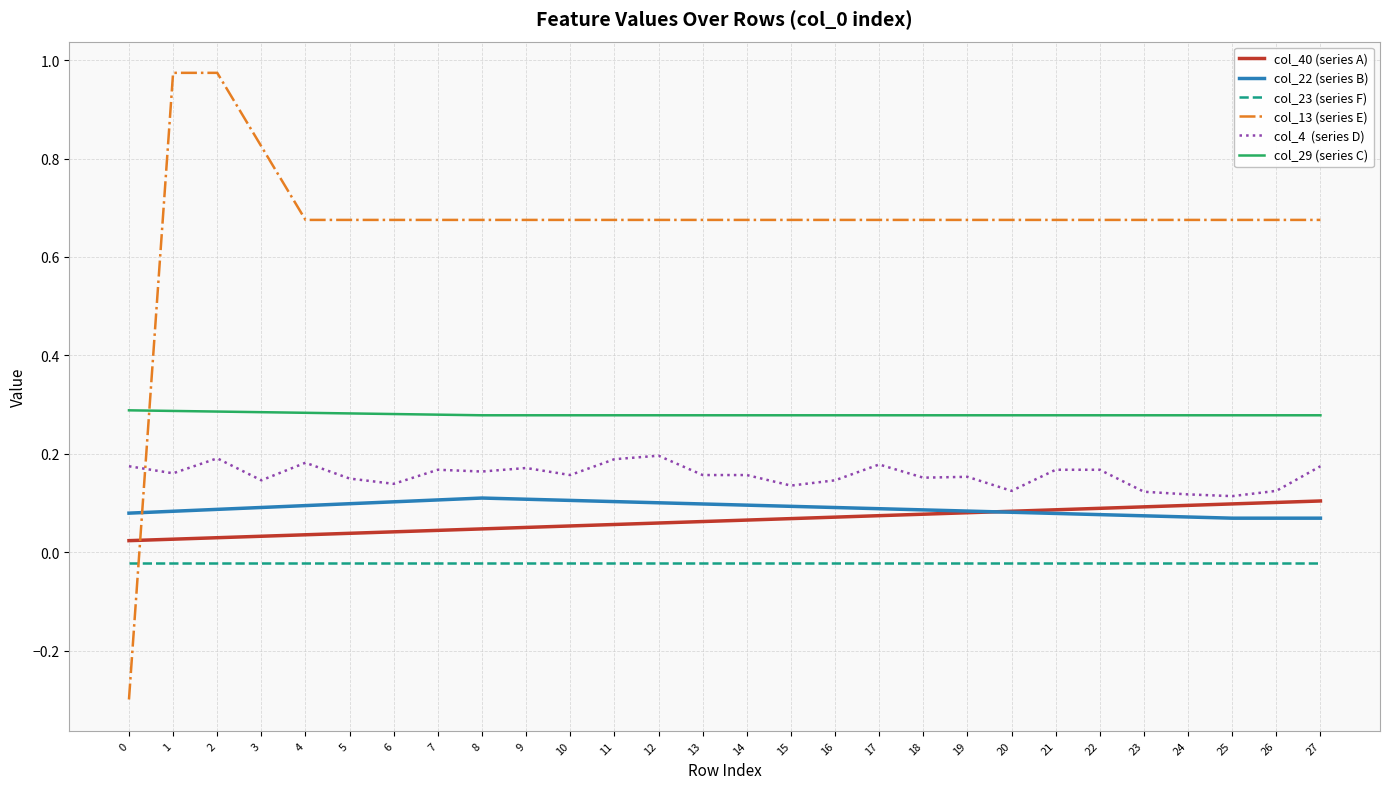

What is the smallest value displayed?

-0.3